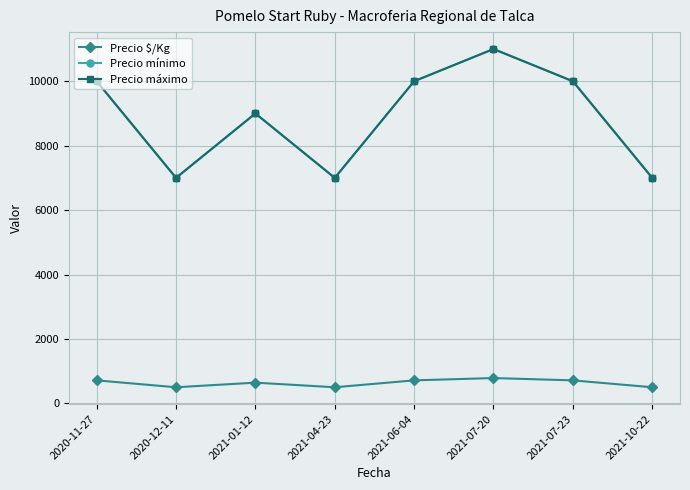

Between 2021-06-04 and 2021-01-12, which is larger?

2021-06-04